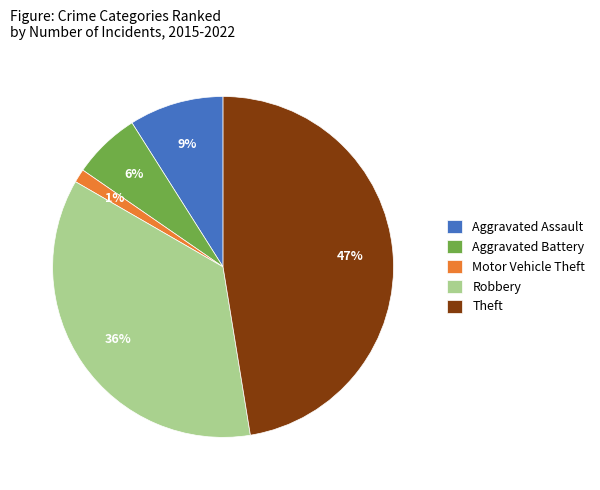

To the nearest percent, what is the combined percentage of Aggravated Battery and Aggravated Assault?

15%